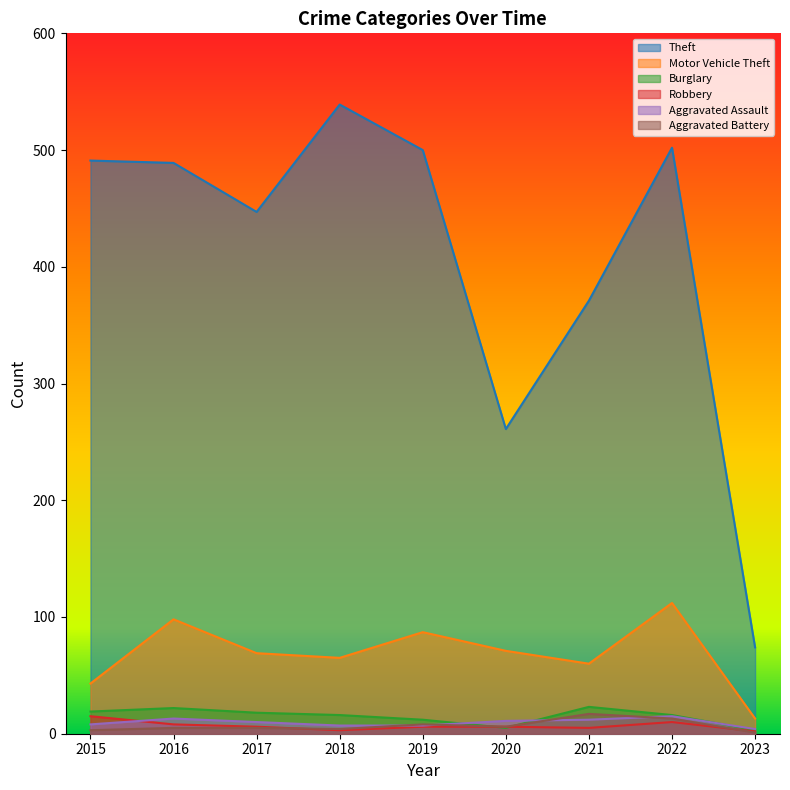

List the labels in order of Robbery value, largest first.

2015, 2022, 2016, 2017, 2019, 2020, 2021, 2018, 2023